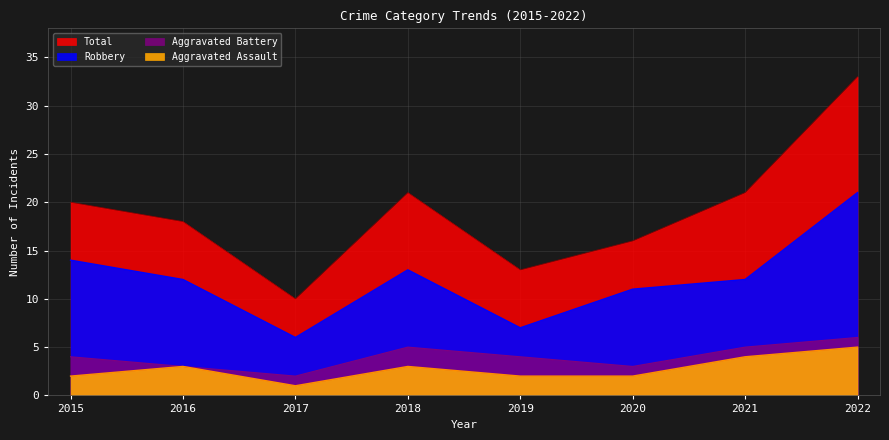

How many series are shown in this chart?

4